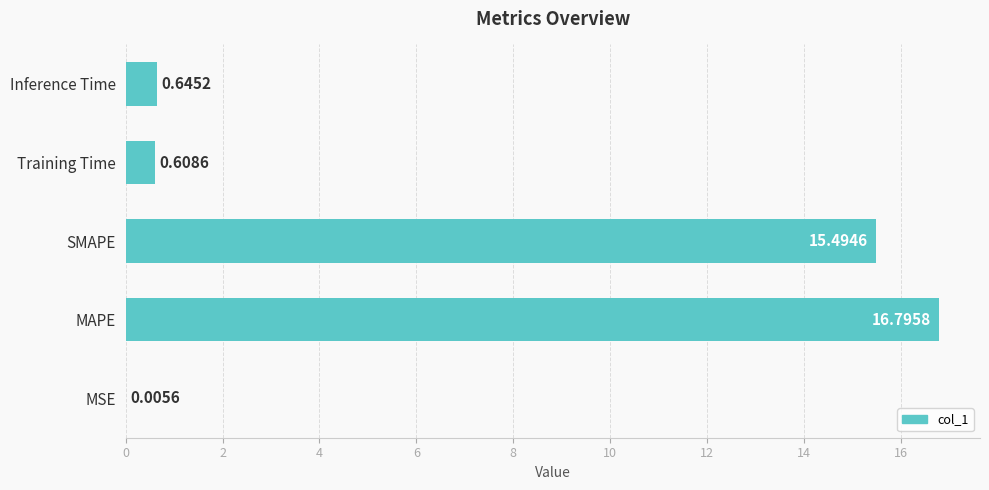

What is the sum of the values at SMAPE and MSE?

15.5